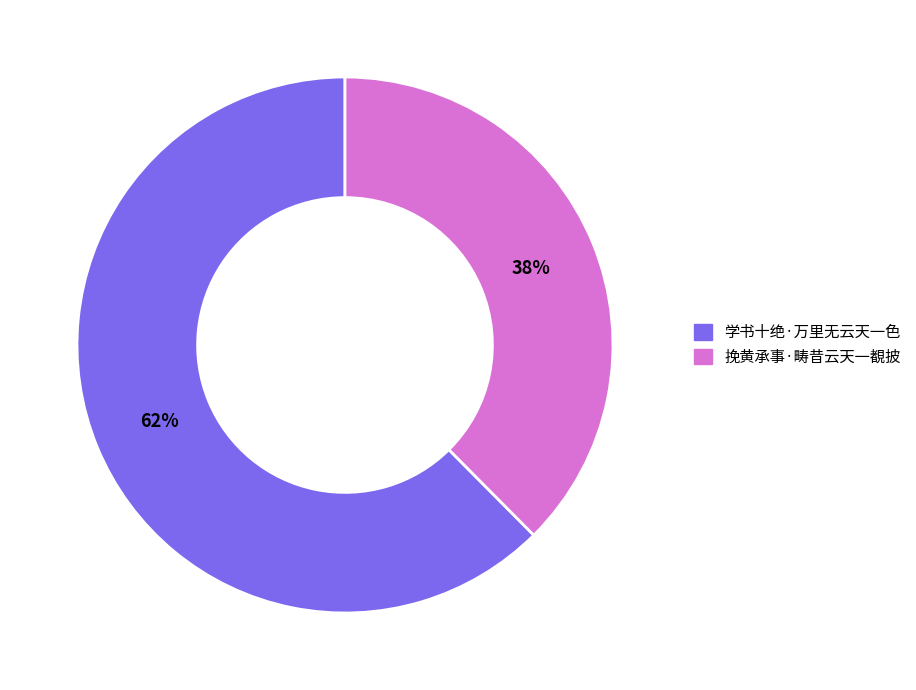

To the nearest percent, what is the average slice percentage?

50%